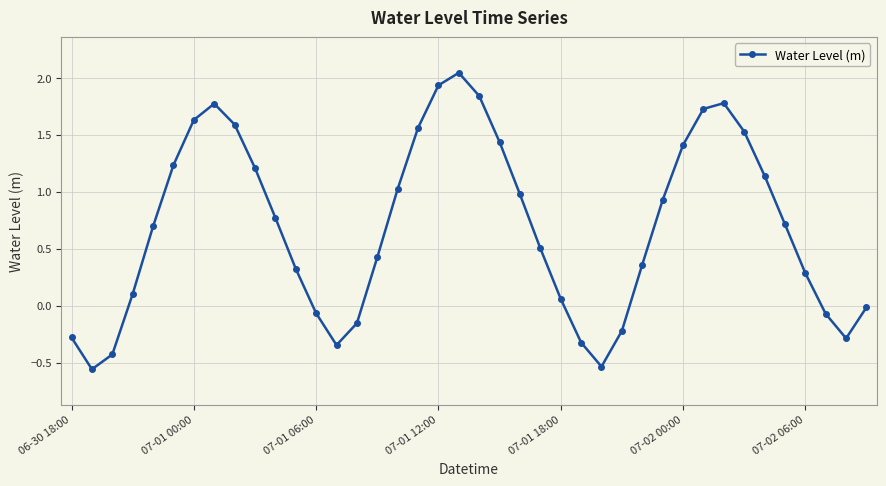

What is the difference between the second highest and minimum values?

2.5